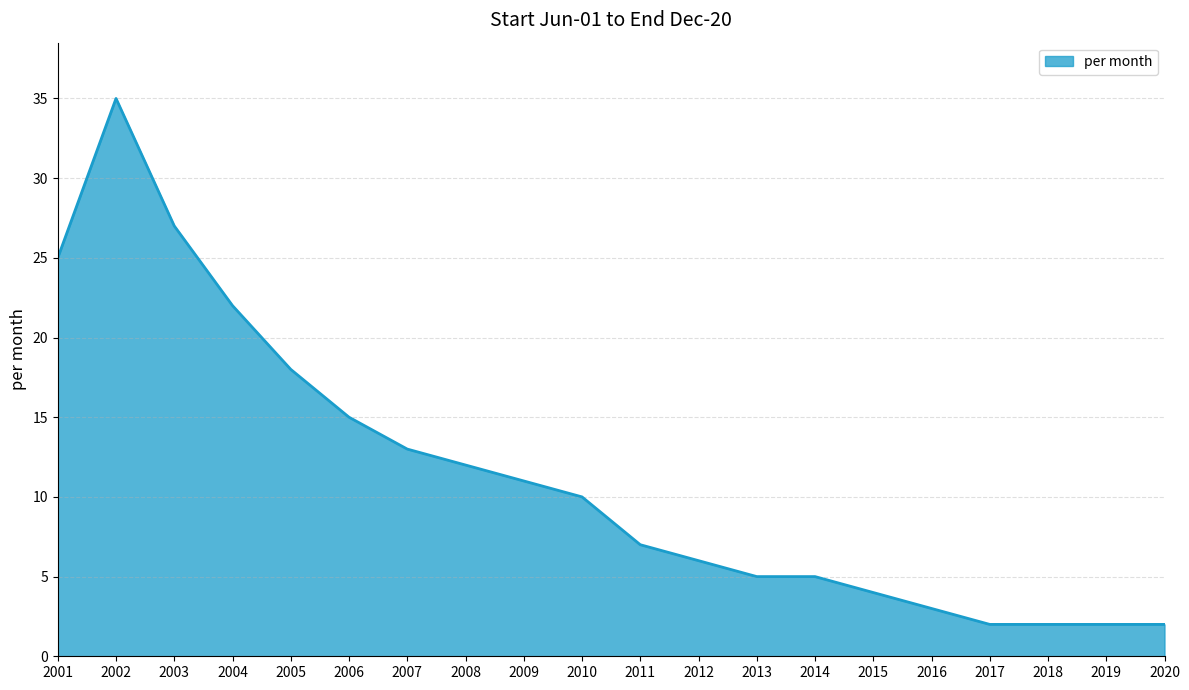

What is the maximum value shown in the chart?

35